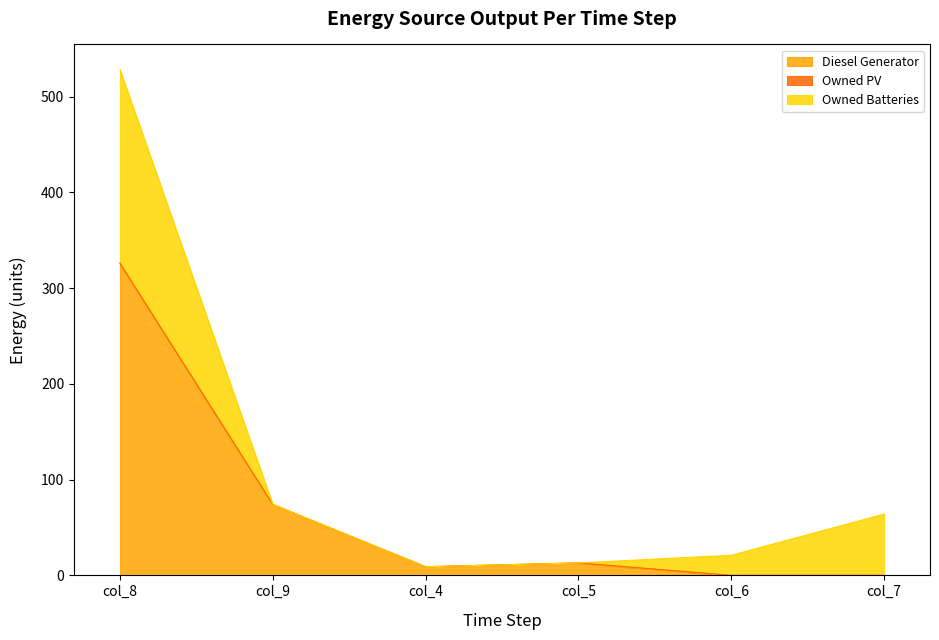

How many data points does each series have?

6